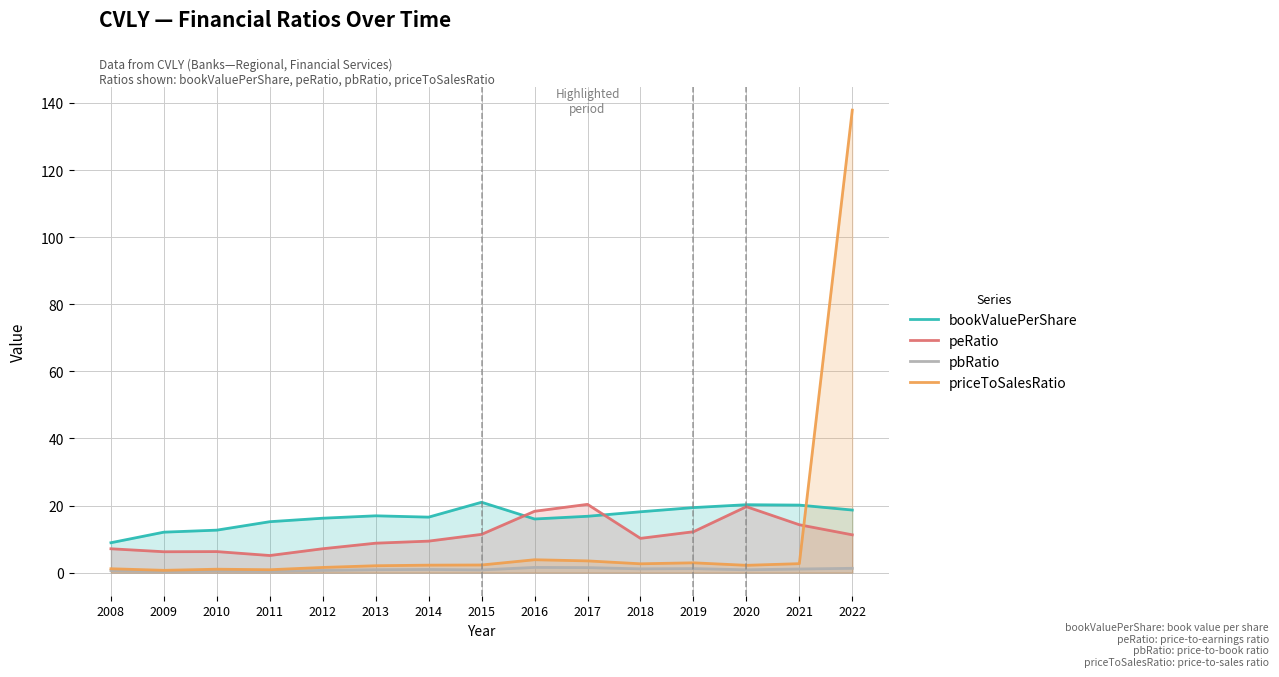

Between 2009 and 2022, which is larger?

2022